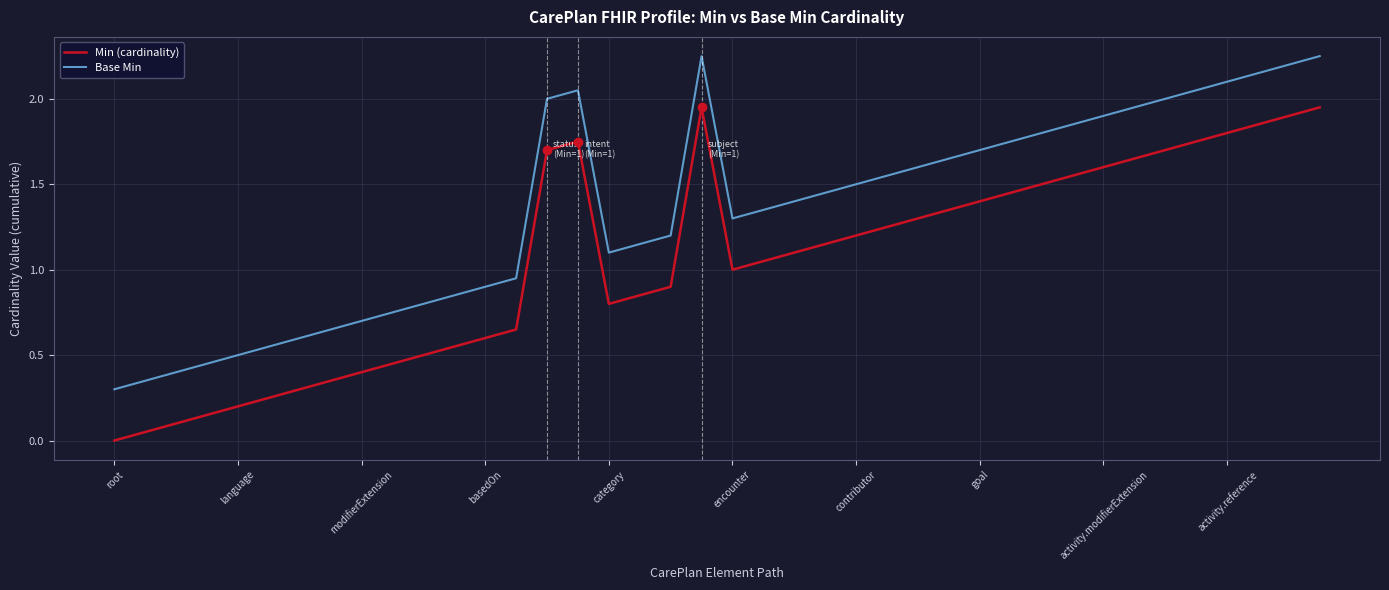

True or false: Base Min has more than 1 interior local peaks.

True